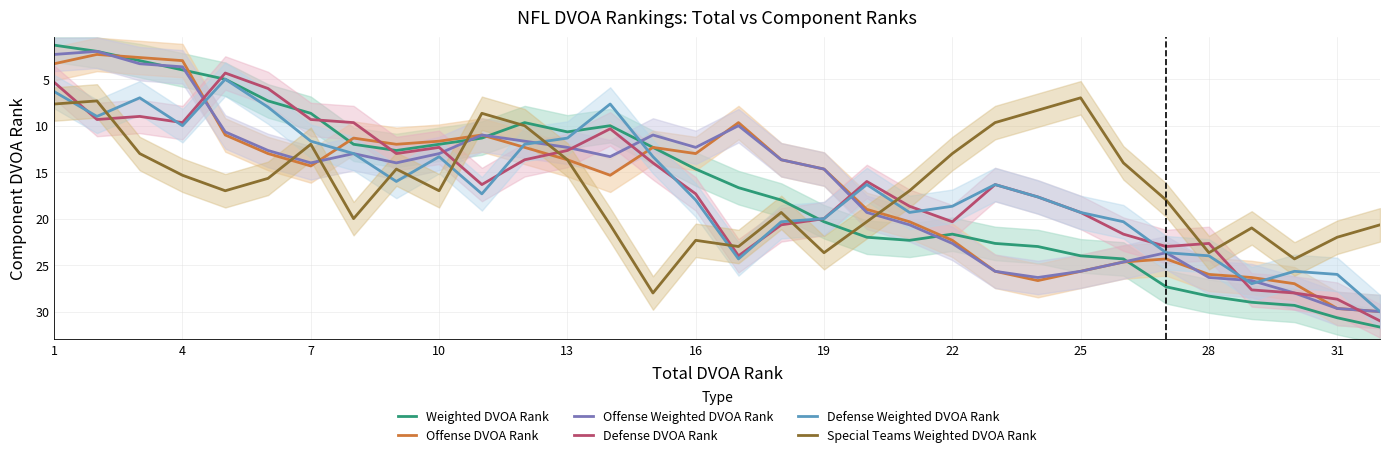

What value does the Offense Weighted DVOA Rank series have at 19?

14.7